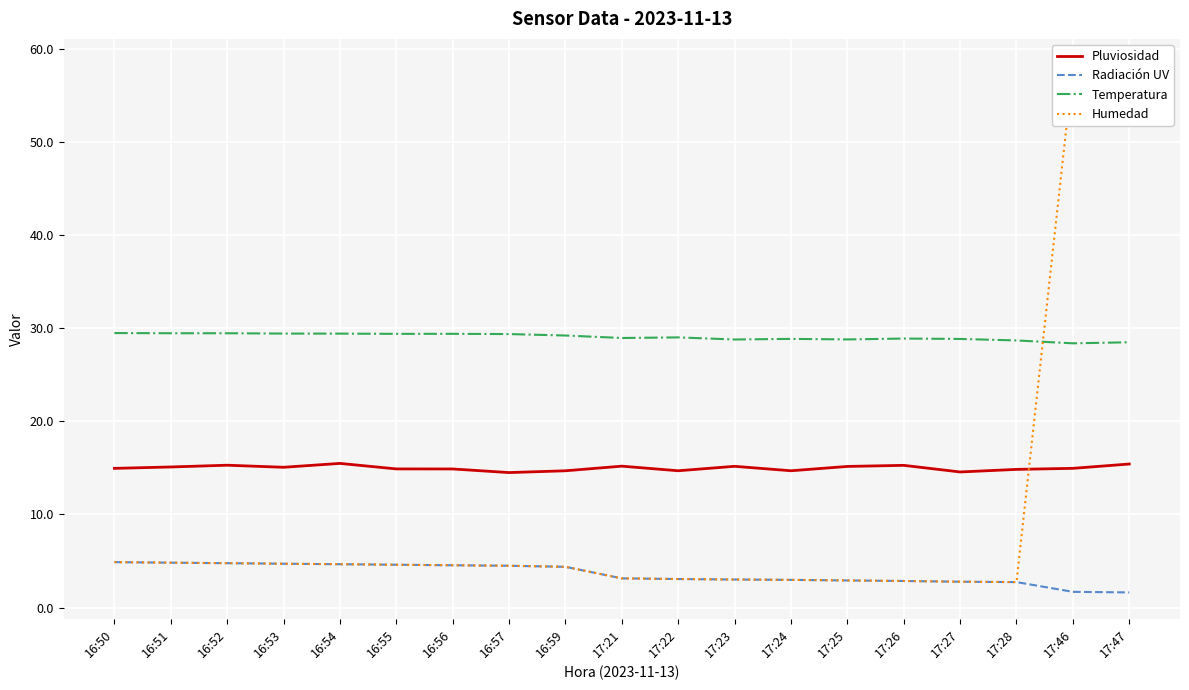

What position from the right is 17:25?

6